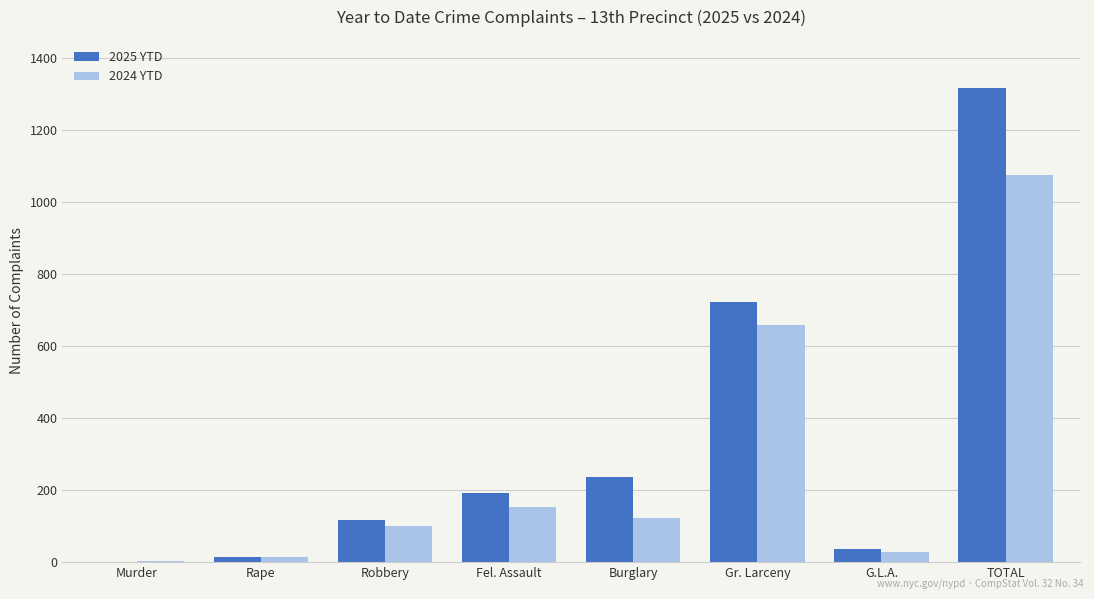

Which series has the largest total across all categories?

2025 YTD